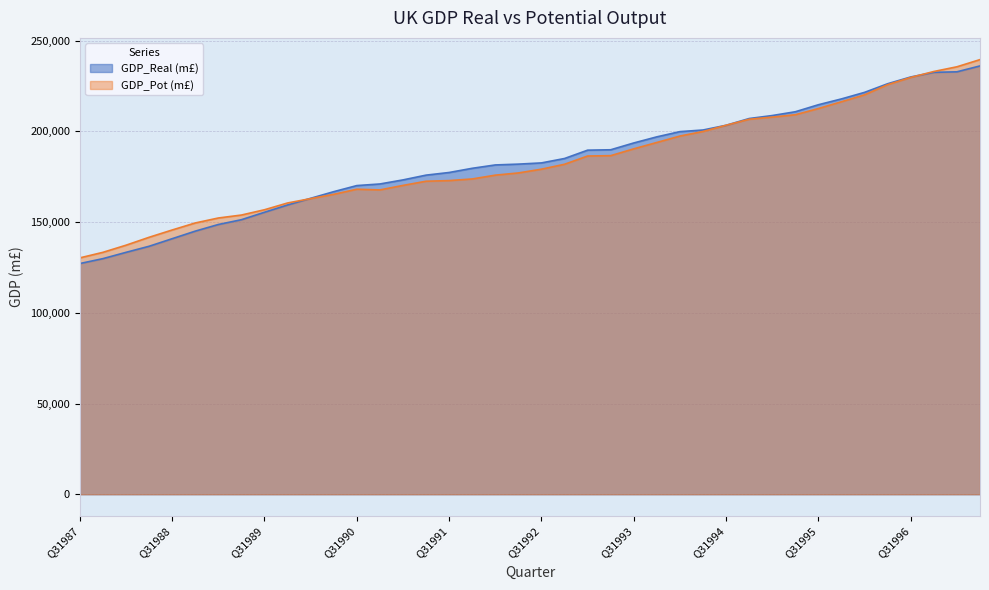

How many times do GDP_Pot (m£) and GDP_Real (m£) cross each other?

4